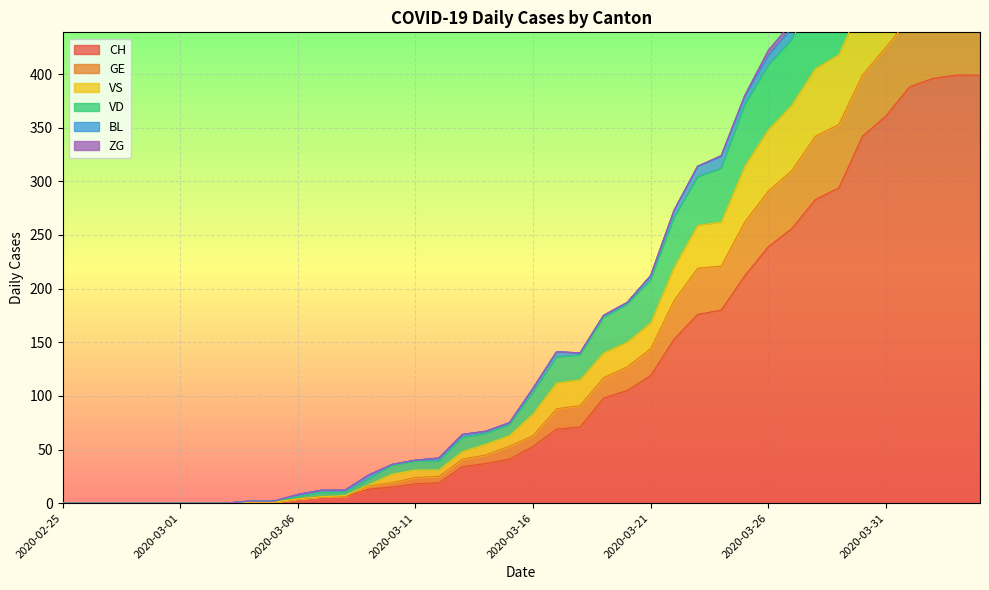

How many values in the CH series are below 53?

20